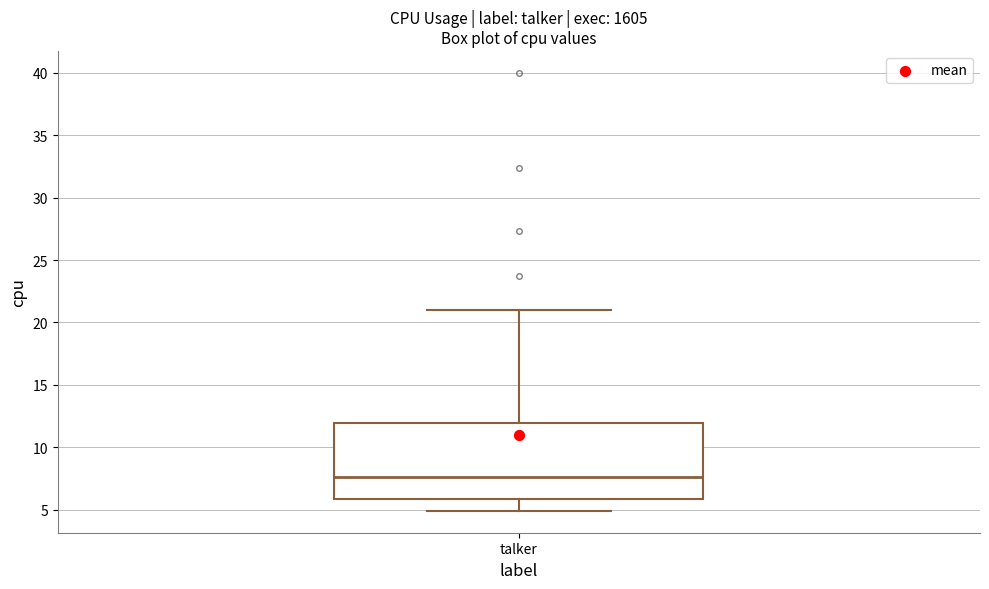

Where does the upper whisker of the box for talker end on the y-axis? The values are not printed on the chart, so give them approximately, as read against the axis.

21.0